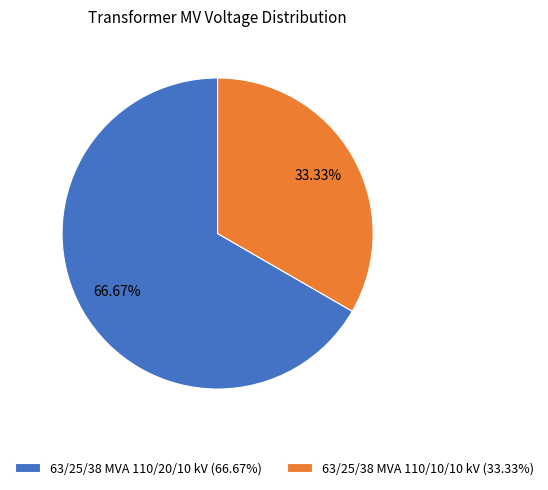

Which slice is the smallest?

63/25/38 MVA 110/10/10 kV